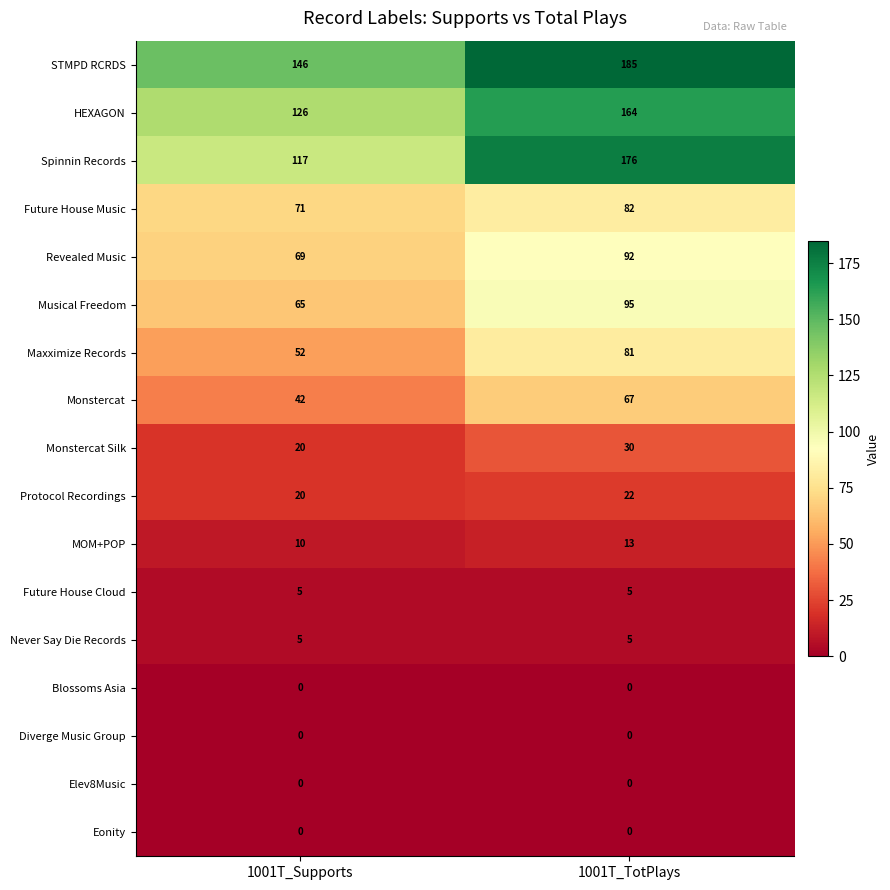

At which category is the sum across all series the highest?

1001T_TotPlays